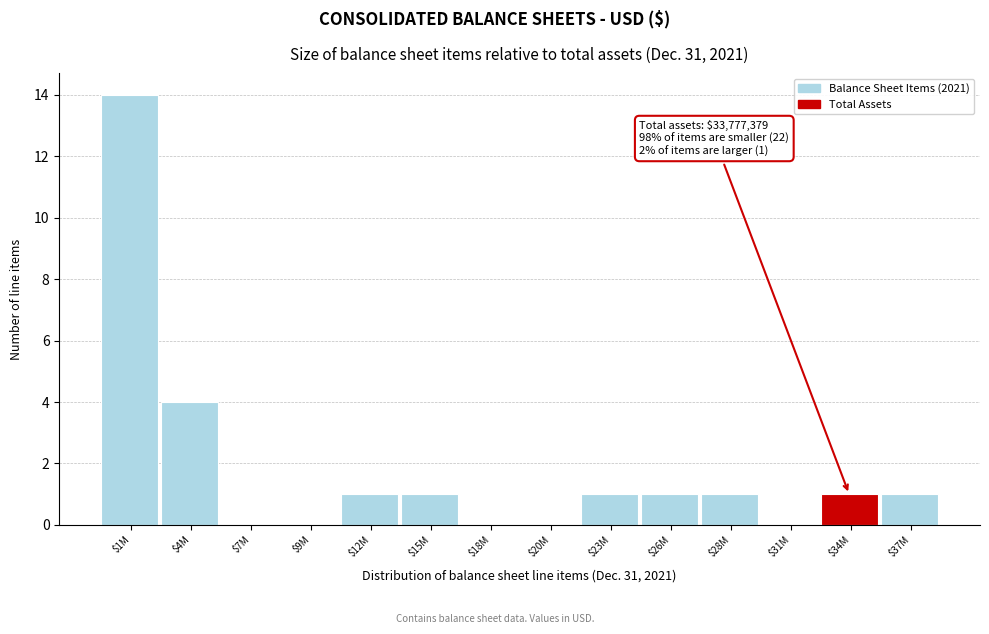

The value at $31M is 0. True or false?

True